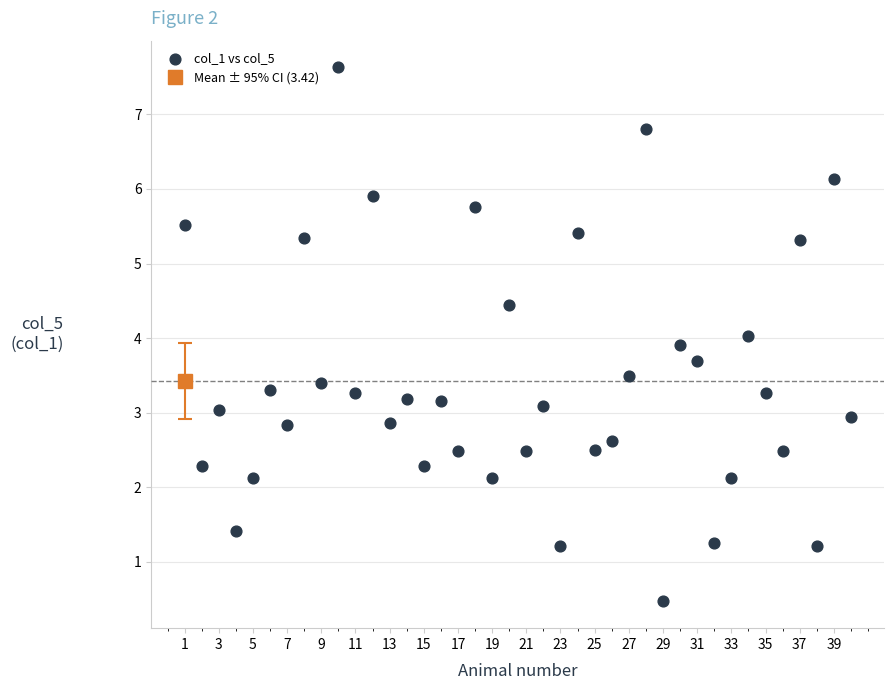

What is the range of Y values (max minus min)?

7.2